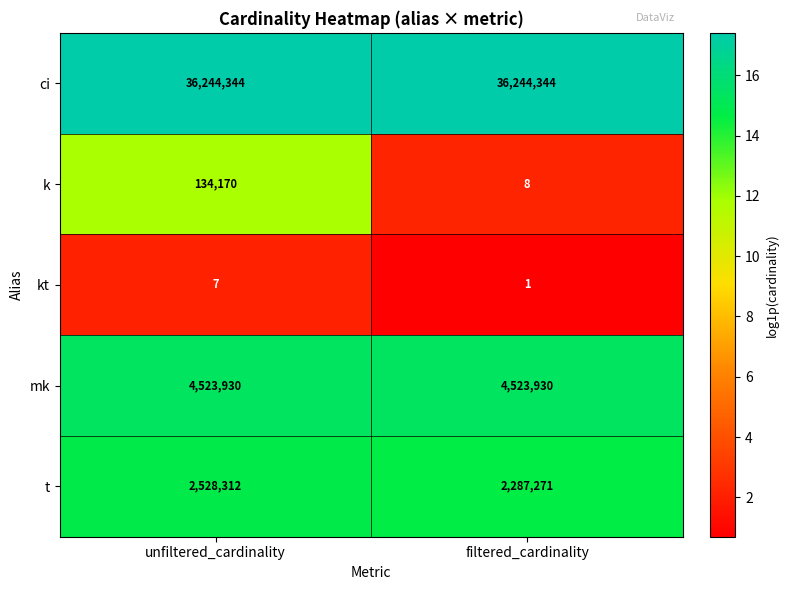

At unfiltered_cardinality, list the series in order from largest to smallest.

ci, mk, t, k, kt